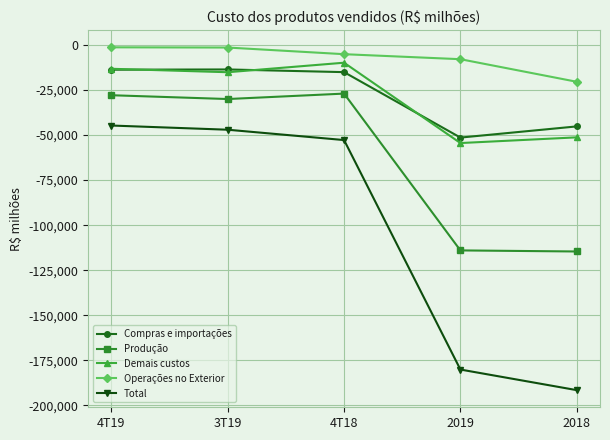

True or false: Compras e importações and Demais custos intersect in this chart.

True